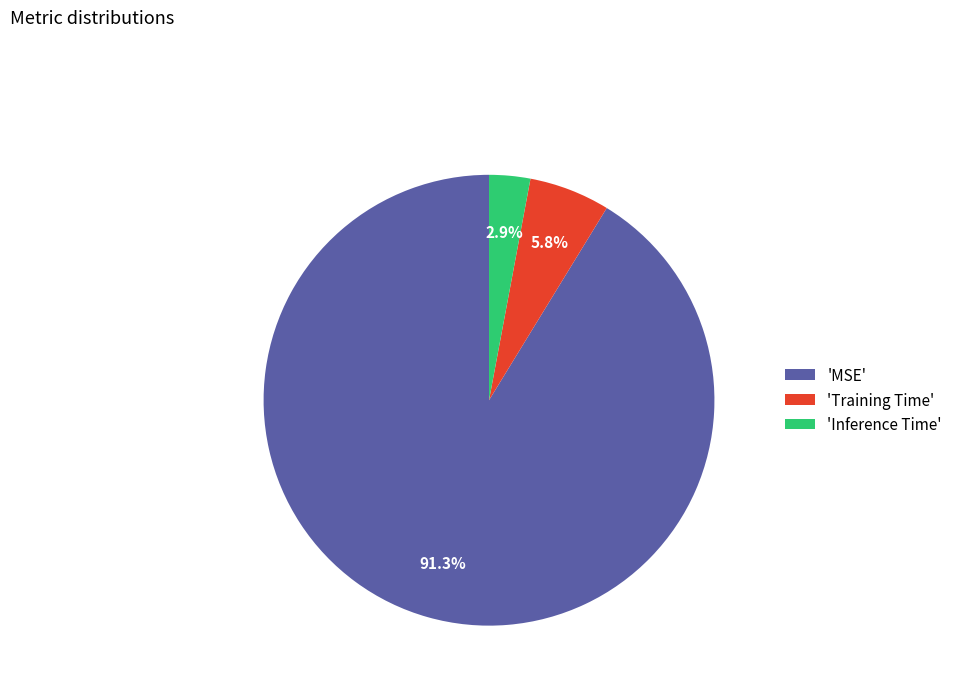

Which slice is the smallest?

'Inference Time'